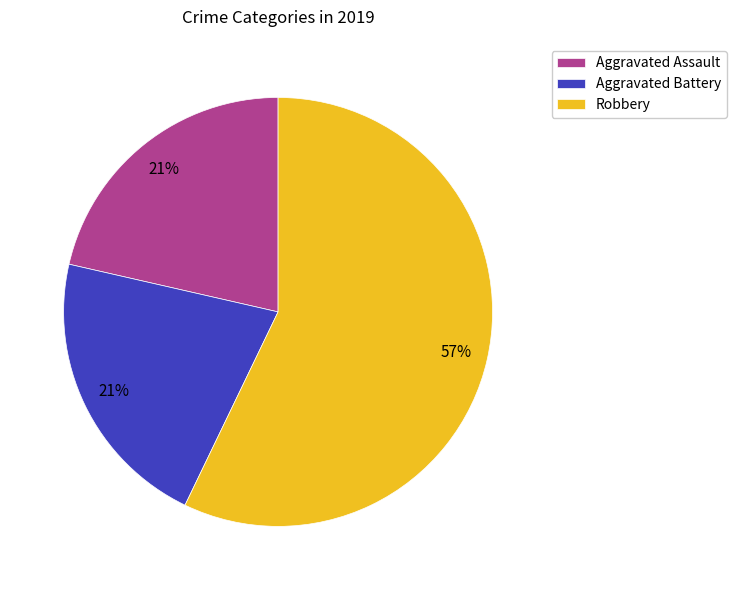

Which slice is the largest?

Robbery